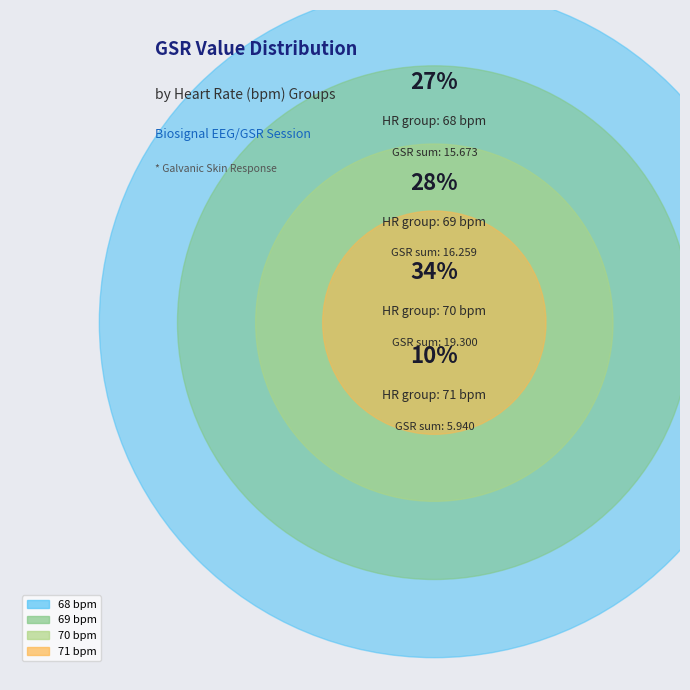

How many slices are in this pie chart?

4